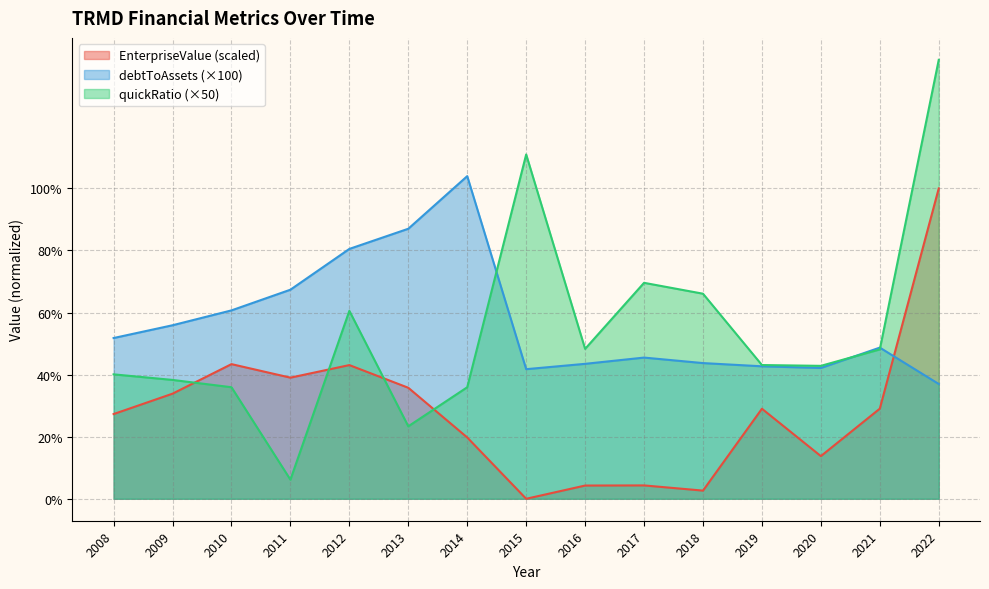

Which category has the highest value across all series?

2022